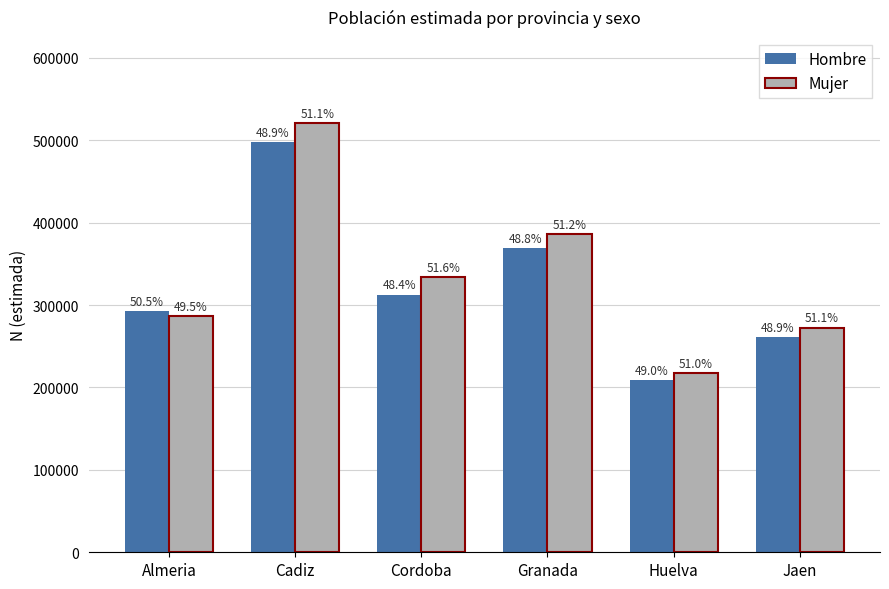

How many bars are there in total?

12